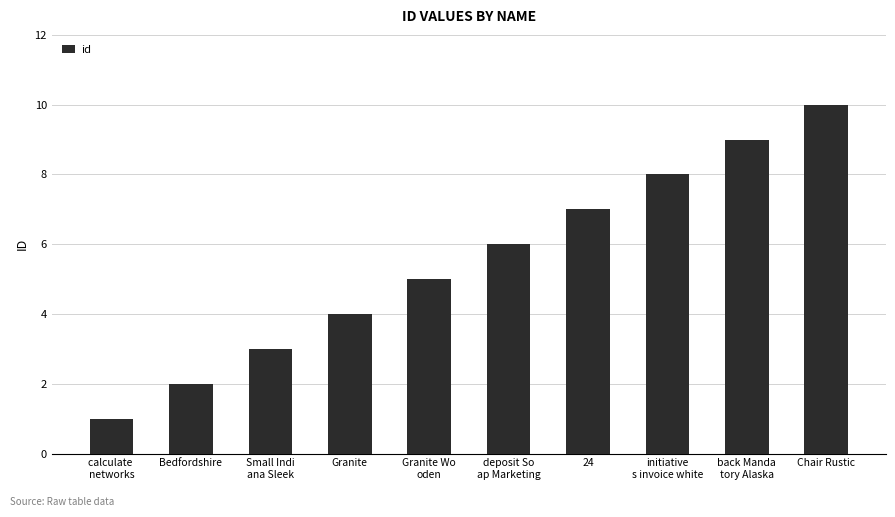

List the labels in order of value, smallest first.

calculate 
networks, Bedfordshire, Small Indi
ana Sleek, Granite, Granite Wo
oden, deposit So
ap Marketing, 24, initiative
s invoice white, back Manda
tory Alaska, Chair Rustic